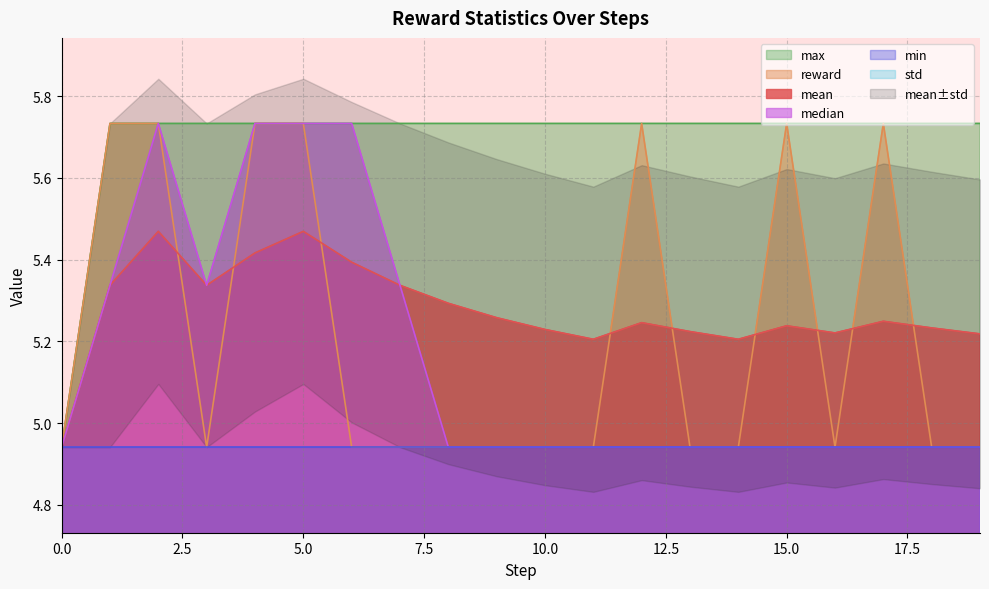

Which has a higher value, 19 or 13?

13